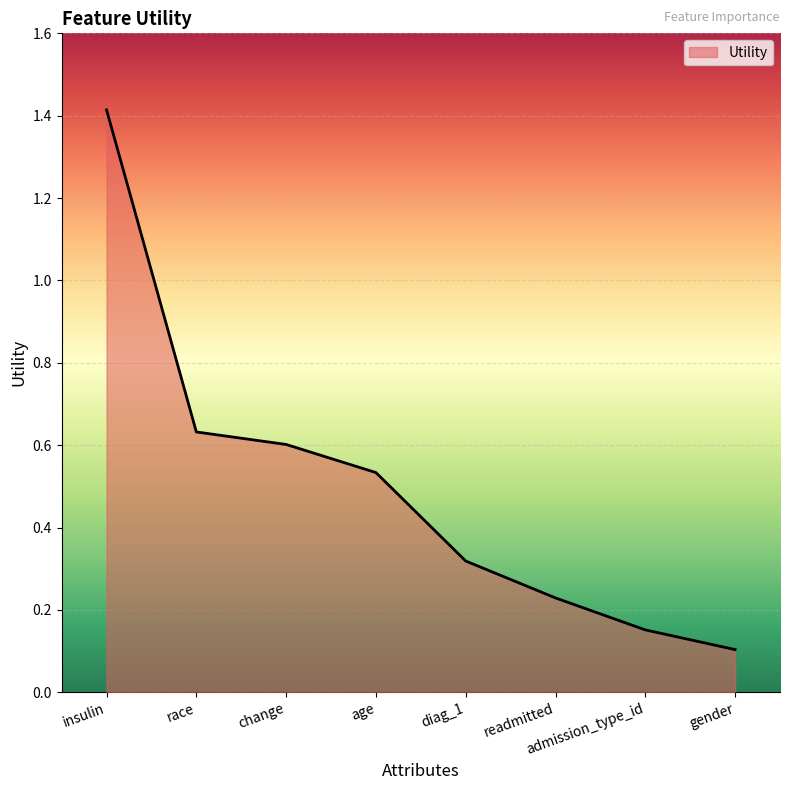

Rank the categories by value from highest to lowest.

insulin, race, change, age, diag_1, readmitted, admission_type_id, gender